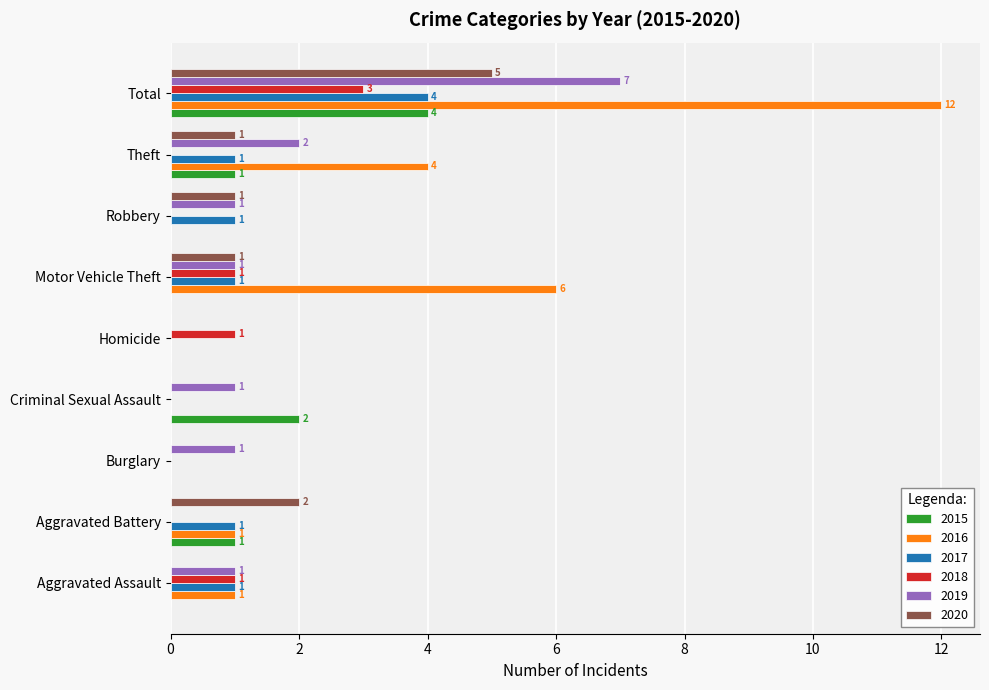

How many positive values does the 2018 series have?

4